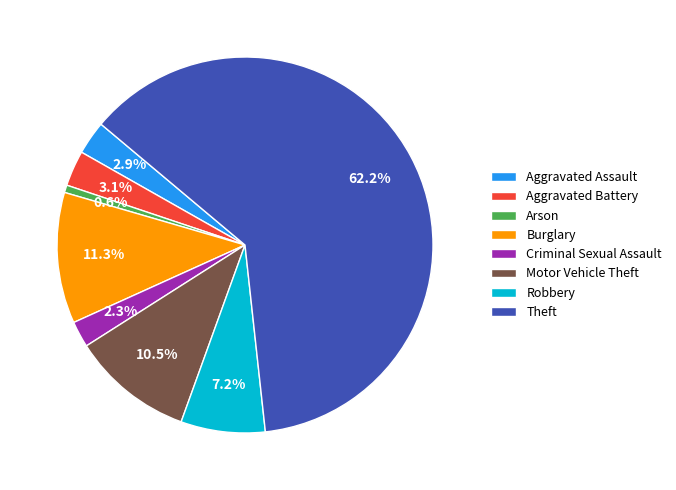

True or false: Burglary accounts for 17% of the total.

False